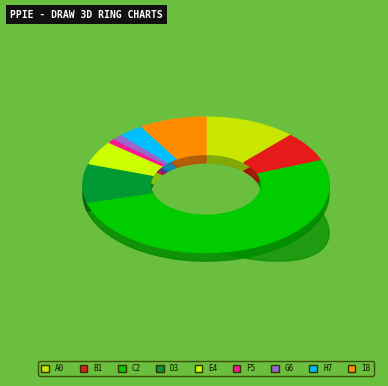

To the nearest percent, what is the difference between the largest and smallest slice percentages?

51%